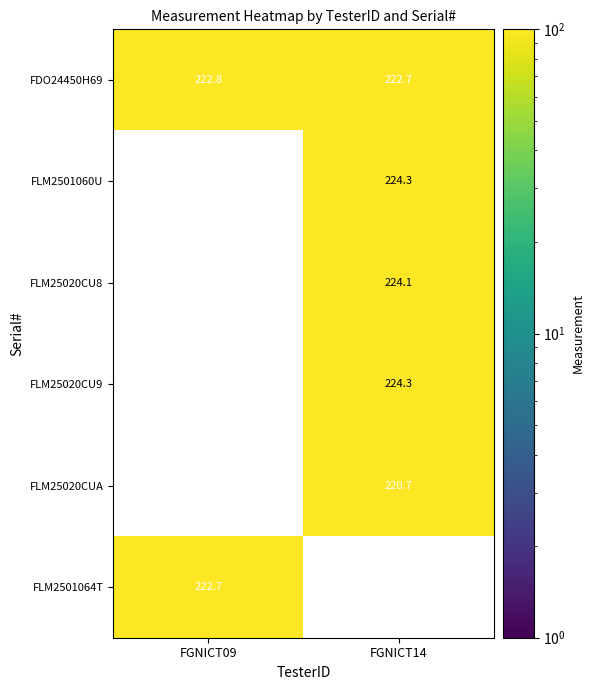

Reading left to right, what are all the values shown in this chart?

FDO24450H69: 222.8	222.7
FLM2501060U: 0.0	224.3
FLM25020CU8: 0.0	224.1
FLM25020CU9: 0.0	224.3
FLM25020CUA: 0.0	220.7
FLM2501064T: 222.7	0.0